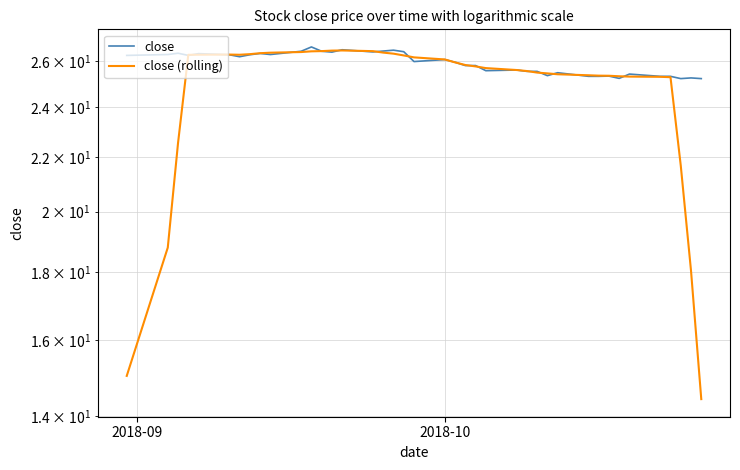

List the series in order of their overall mean, lowest first.

close (rolling), close